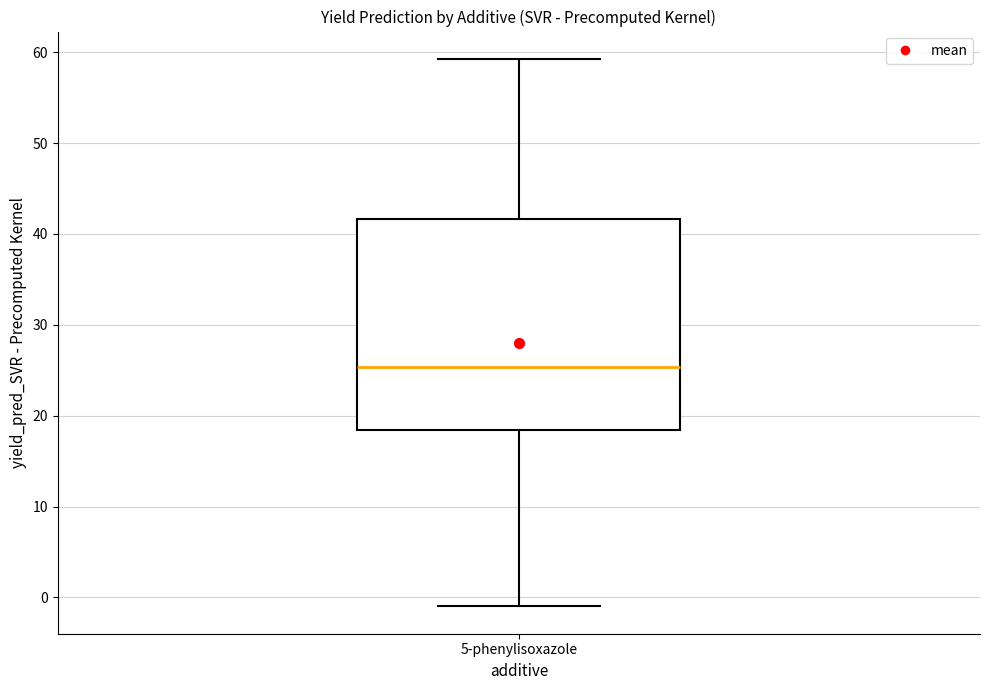

Where is the upper edge of the box for 5-phenylisoxazole on the y-axis? The values are not printed on the chart, so give them approximately, as read against the axis.

42